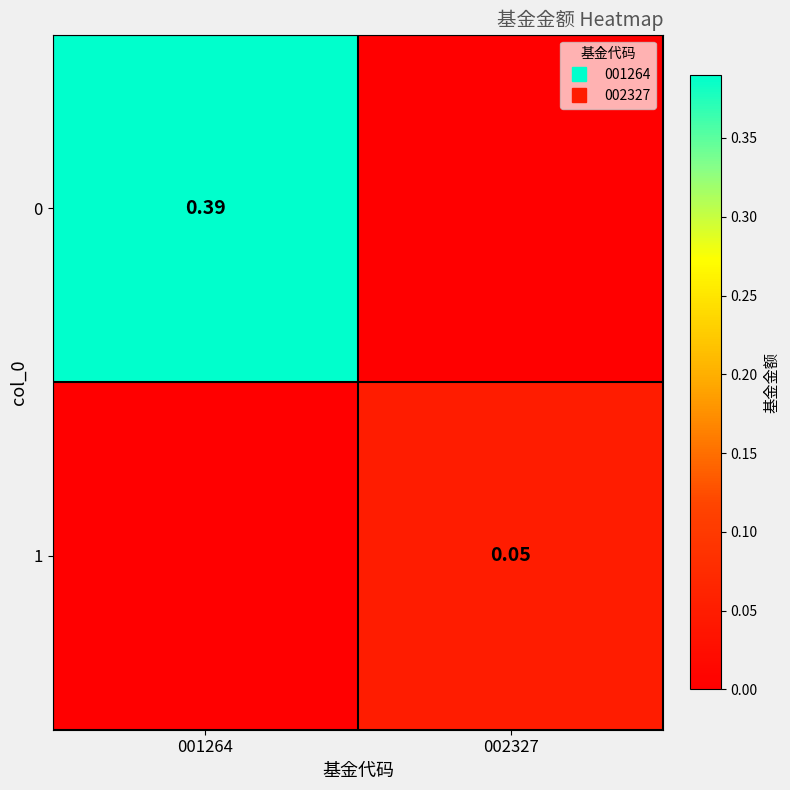

Is it true that 0 equals 0.6 at 001264?

False